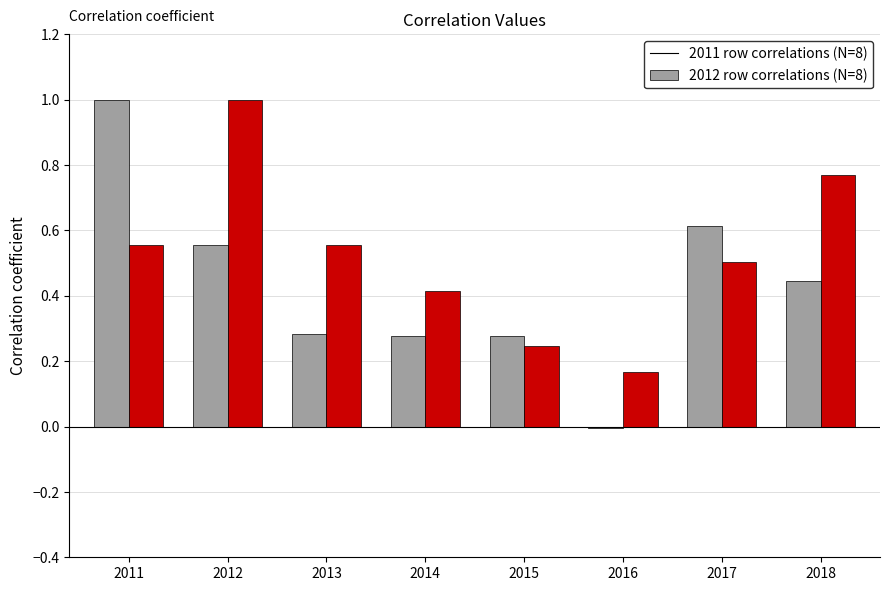

What is the total value across all series at 2012?

1.6